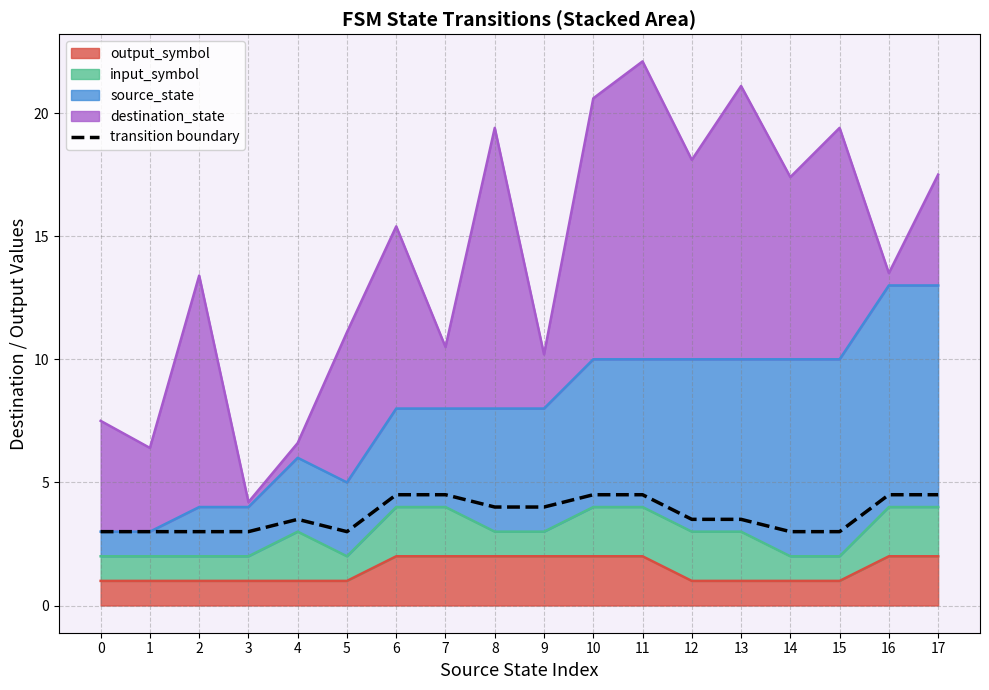

How many data points does each series have?

18